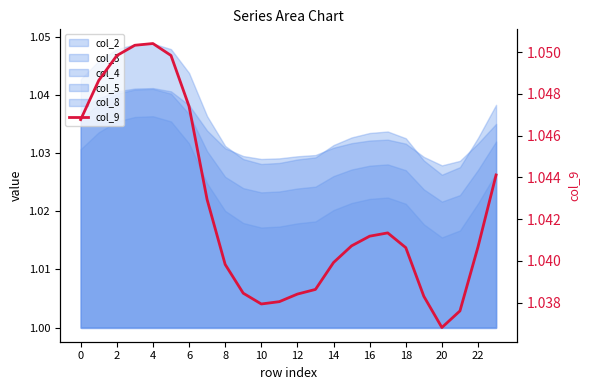

Which category has the lowest value across all series?

20